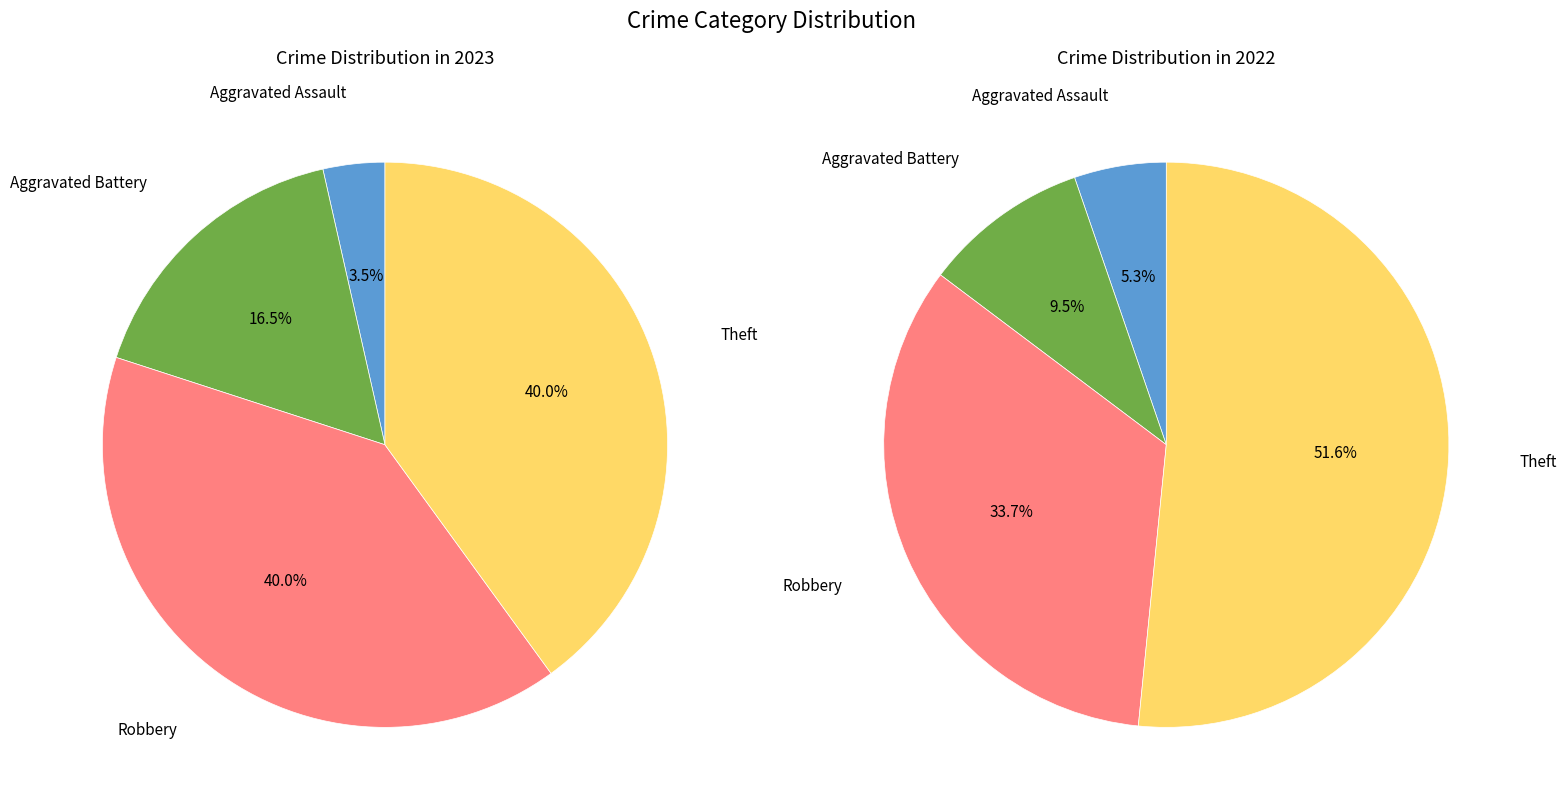

Is it true that values_2022 is 9% of the pie?

True